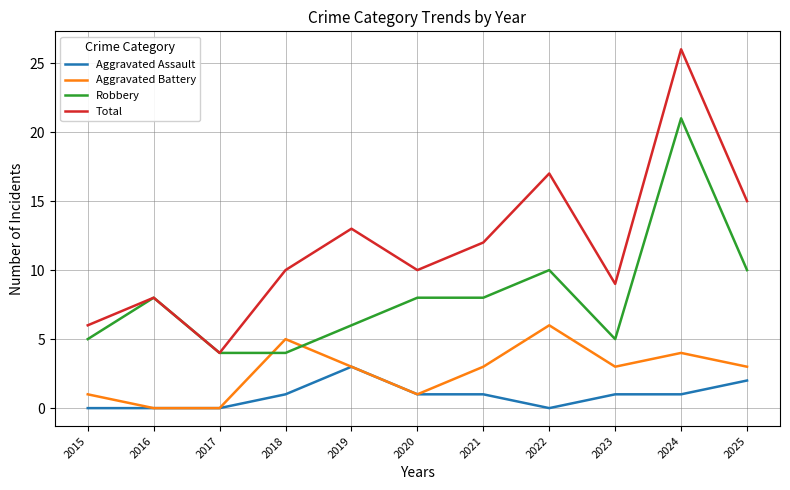

List the series in order of their peak value, highest first.

Total, Robbery, Aggravated Battery, Aggravated Assault